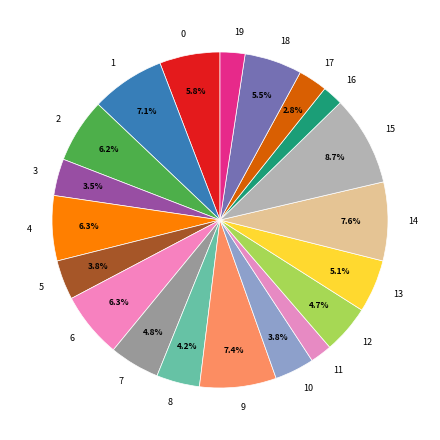

To the nearest percent, what percentage of the pie is 9?

7%